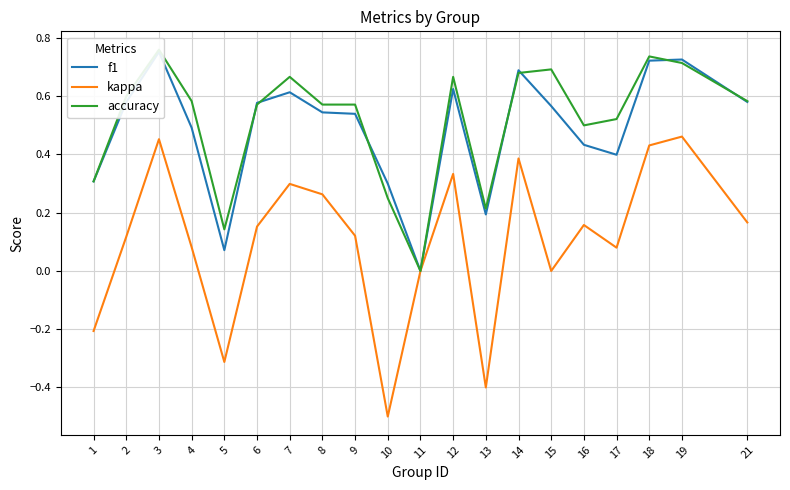

True or false: accuracy and kappa intersect in this chart.

False